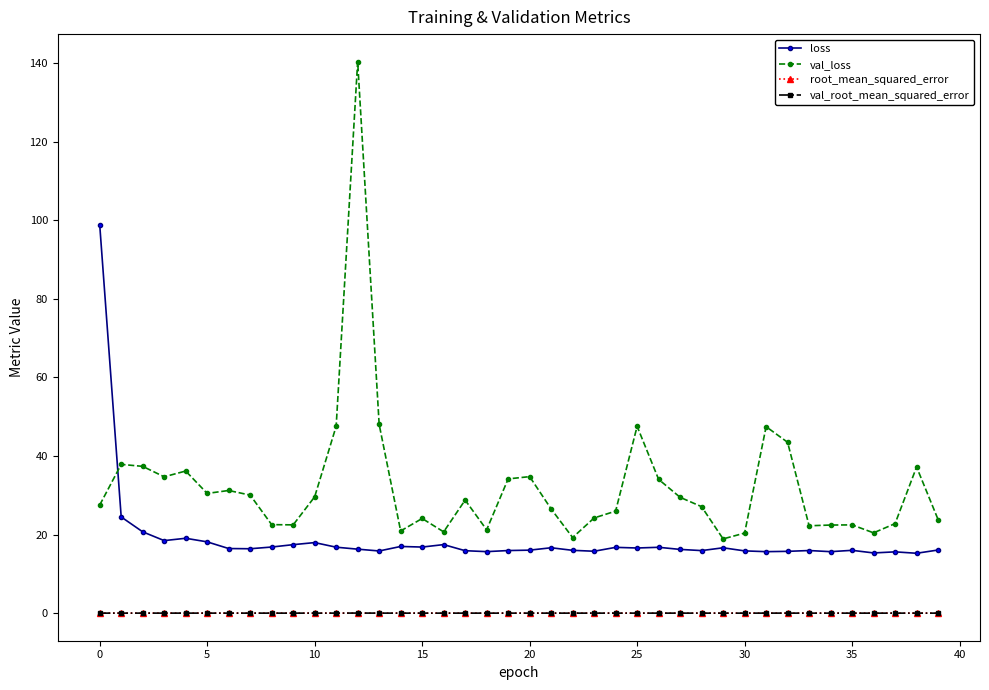

True or false: val_root_mean_squared_error has more than 1 points higher than both neighbors.

True